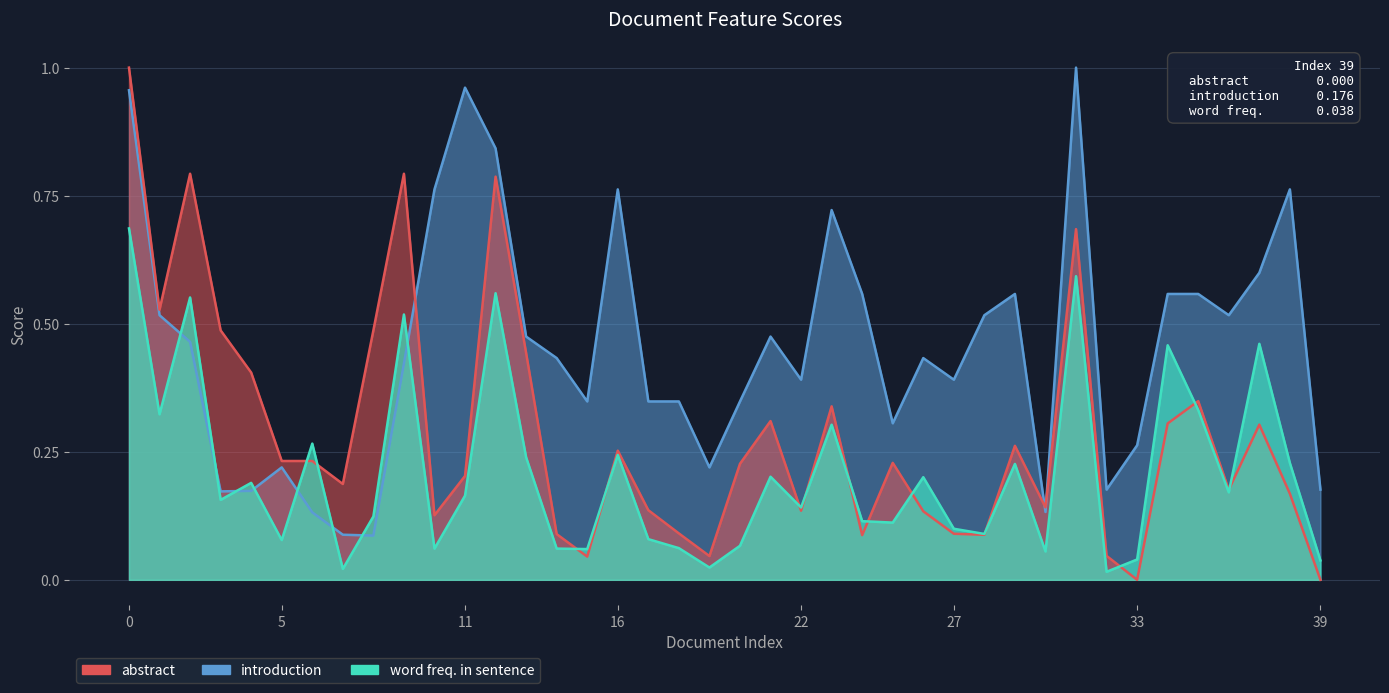

Which series has the largest total across all categories?

introduction